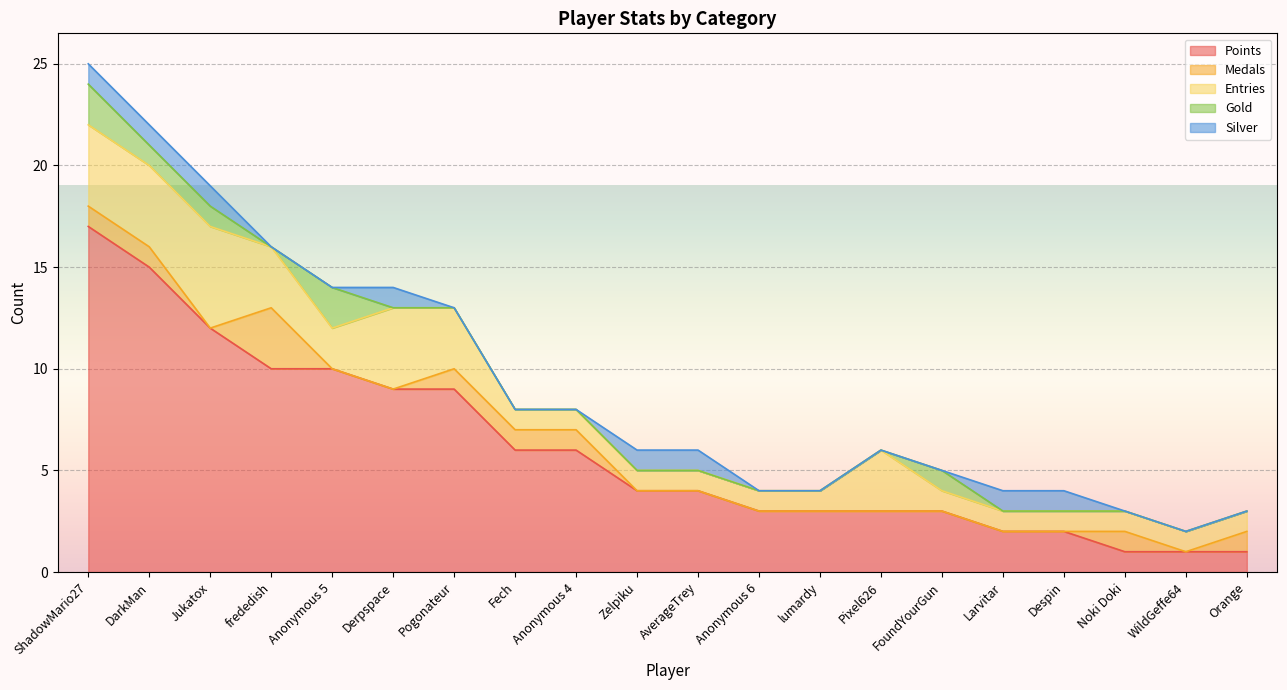

What is the highest value of the Points series?

17